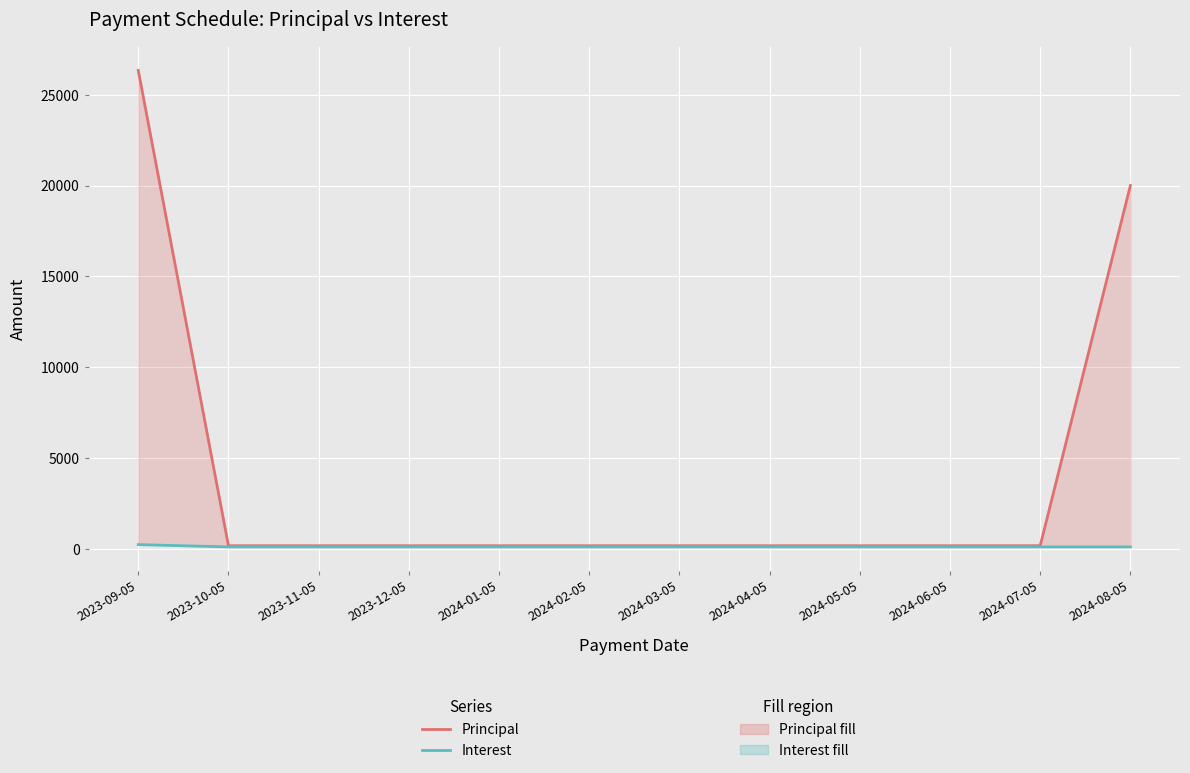

List the series in order of their peak value, highest first.

Principal, Interest